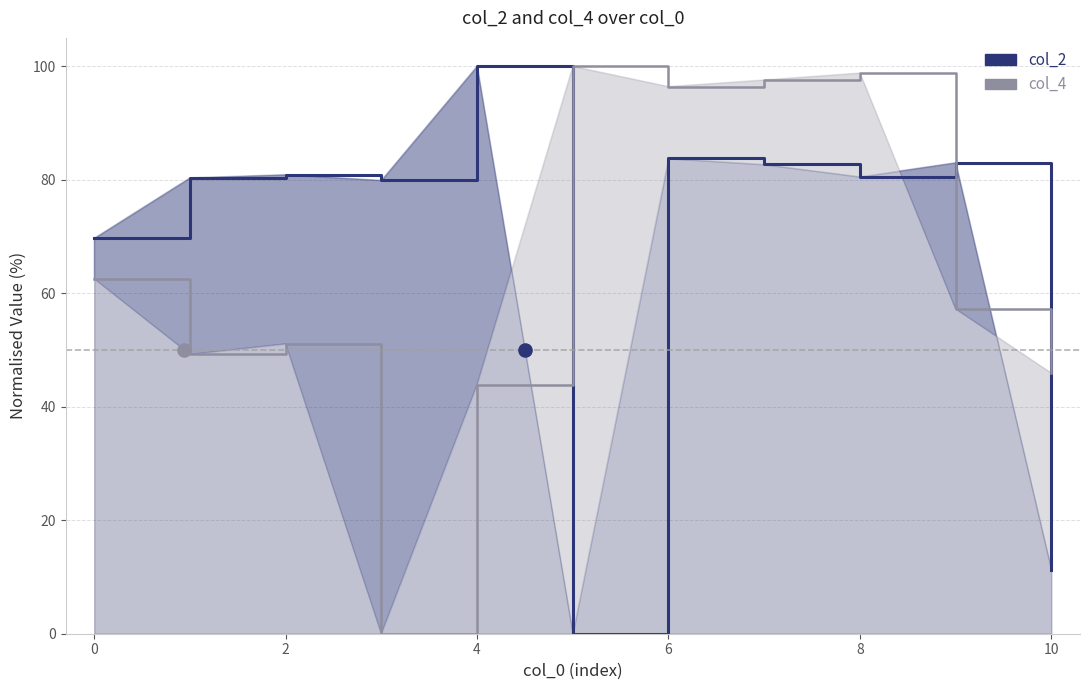

Which series reaches the maximum Y coordinate?

col_2